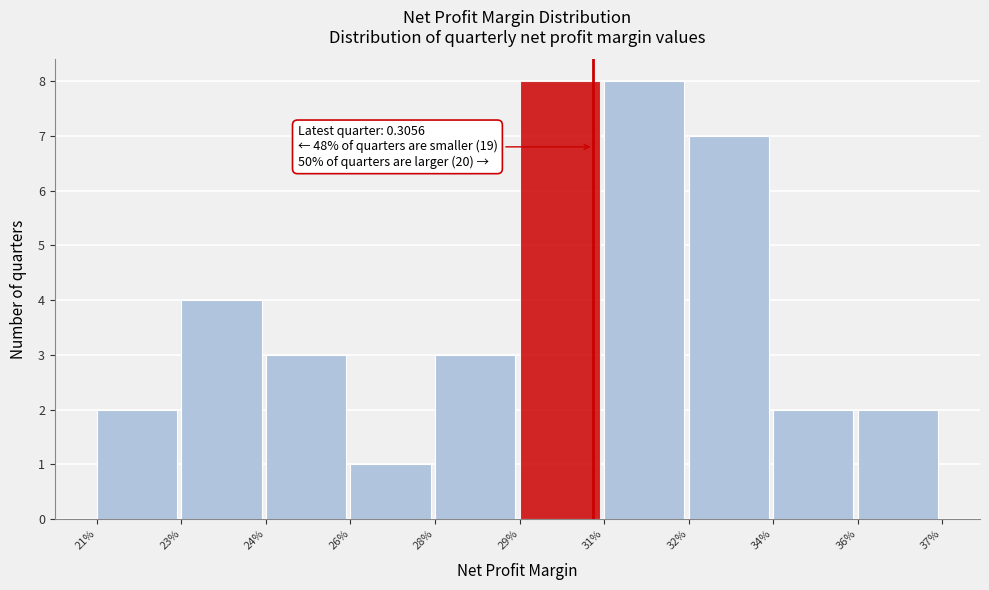

Reading right to left, what are all the values shown in this chart?

2	2	7	8	8	3	1	3	4	2